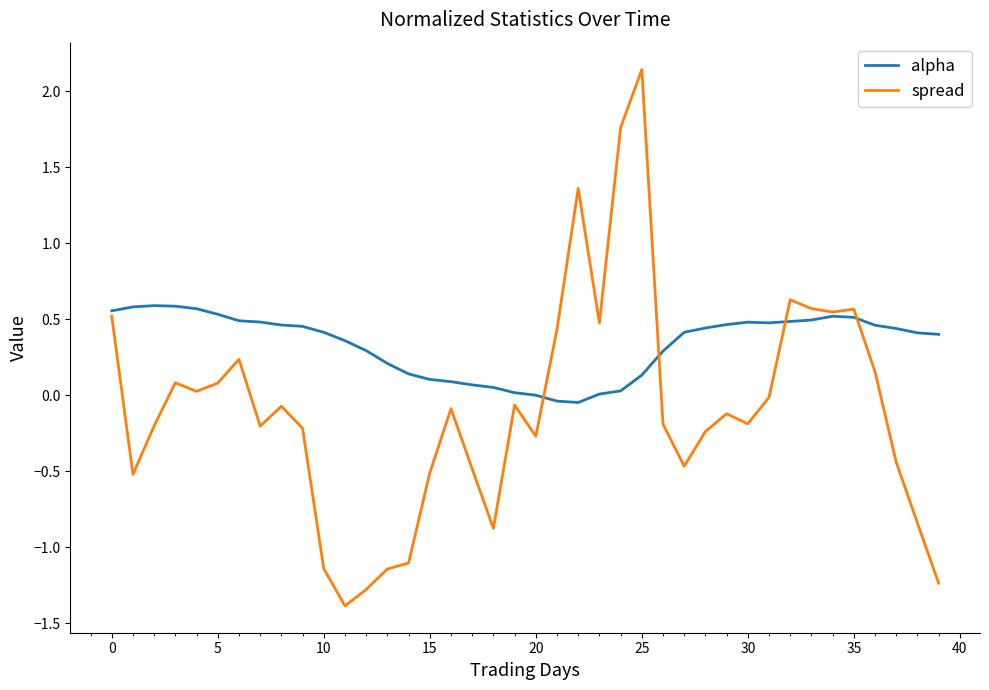

What are all the series names shown in the legend?

alpha, spread